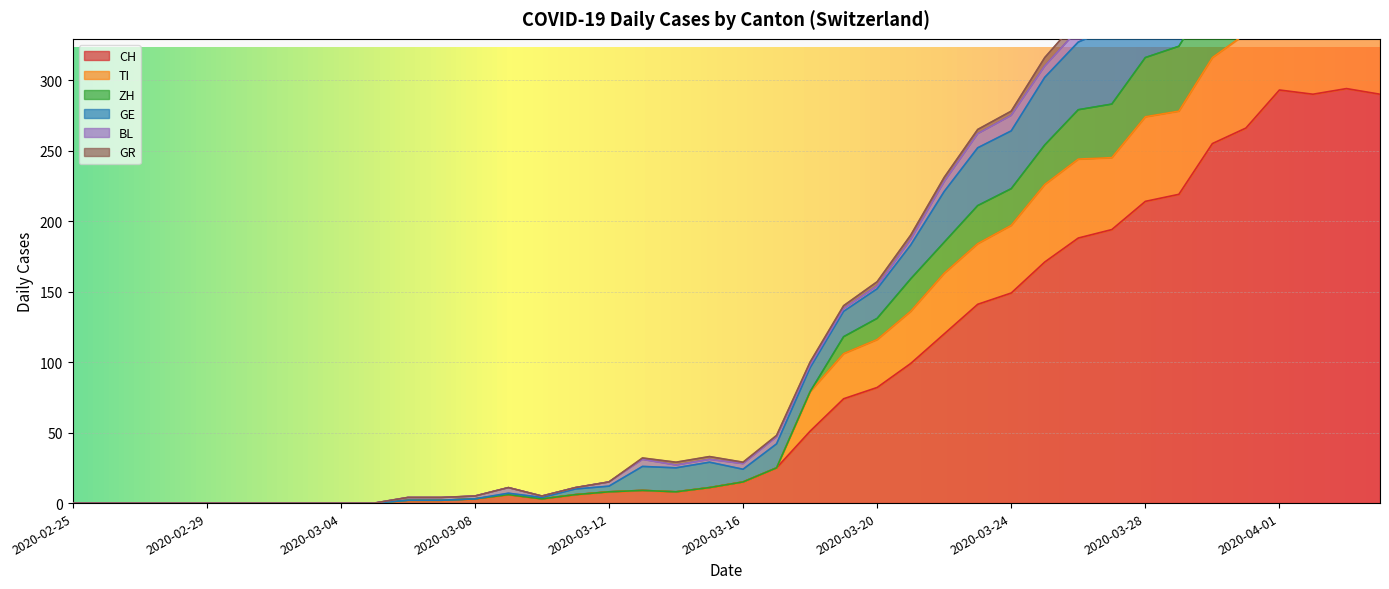

What is the highest value of the CH series?

294